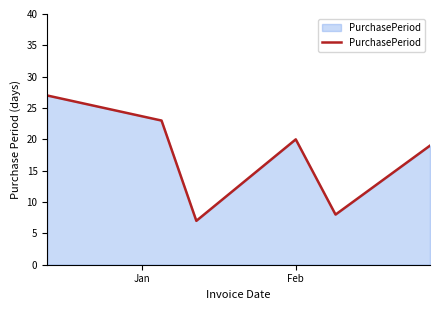

Reading right to left, what are all the values shown in this chart?

19	8	20	7	23	27